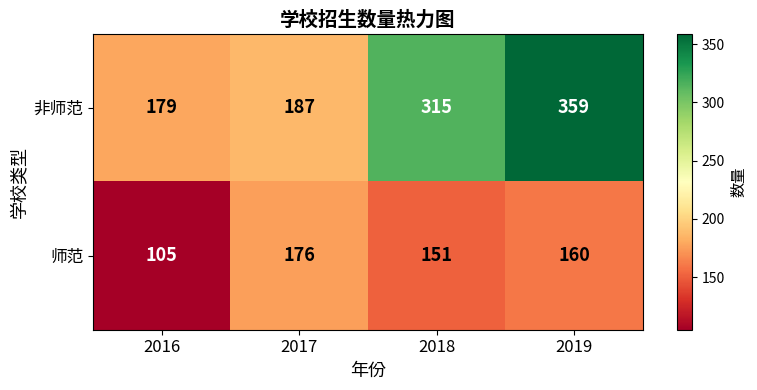

At which label is 非师范 closest to 269?

2018